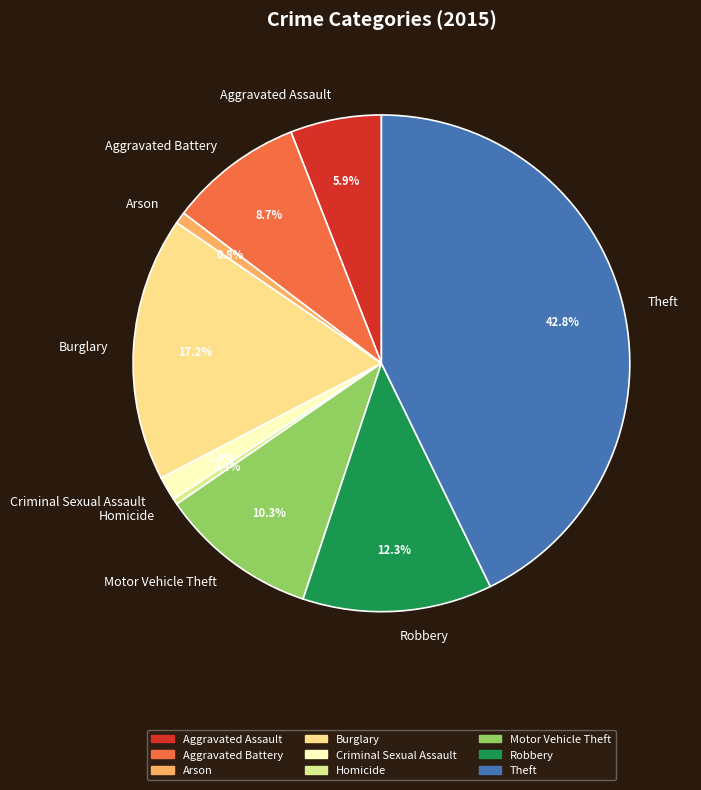

To the nearest percent, what percentage of the pie is Criminal Sexual Assault?

2%